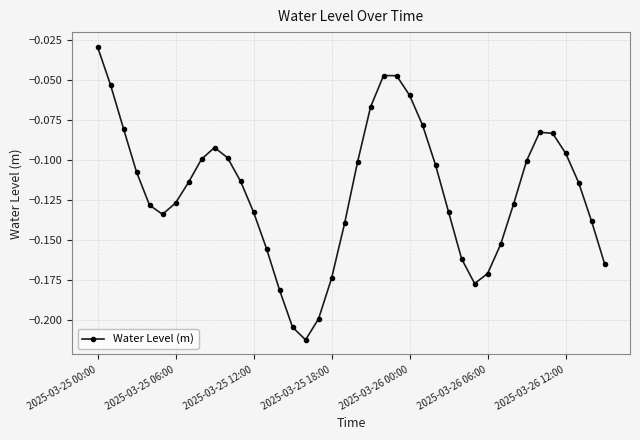

True or false: there are more than 0 points higher than both neighbors.

True